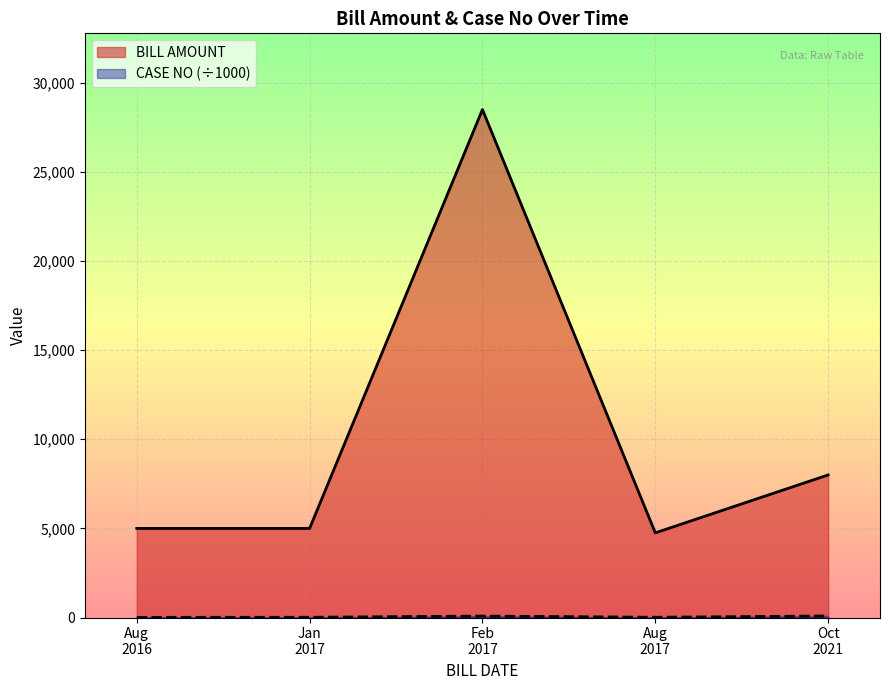

What is the greatest value displayed?

28500.0